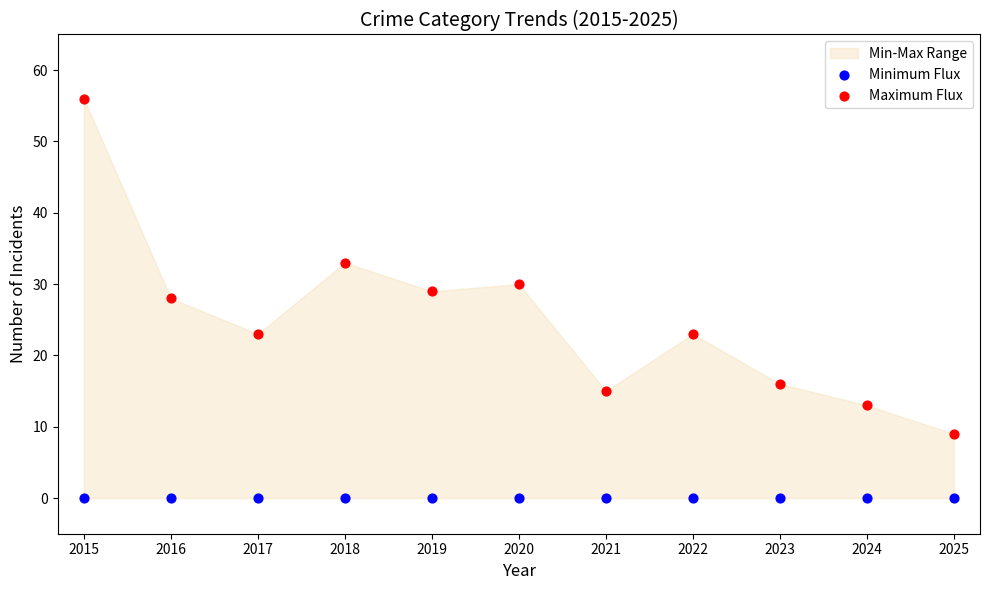

Which series contains the highest Y value?

Maximum Flux